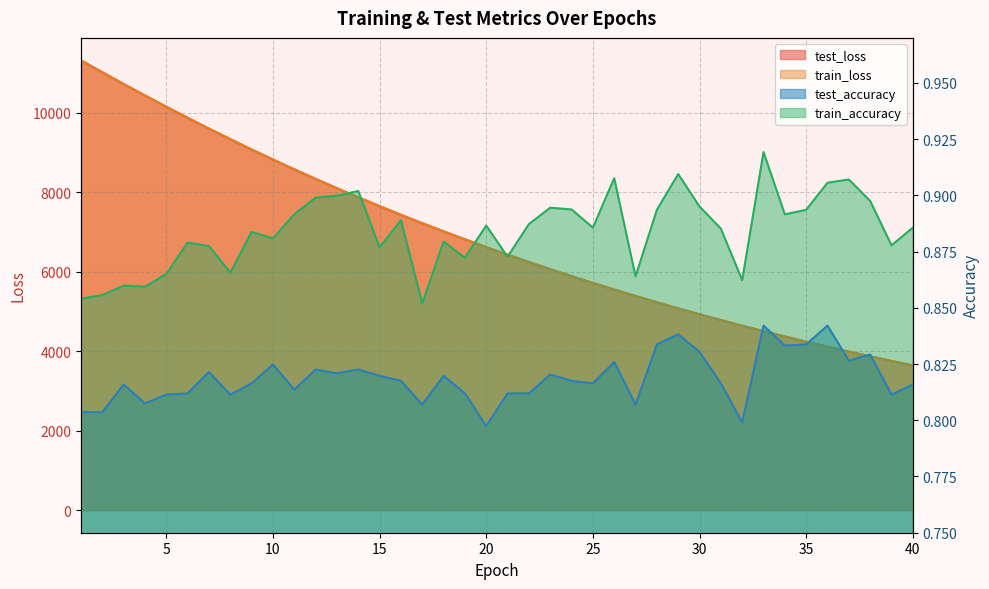

Reading right to left, extract all data points from this chart.

test_loss: 40=3642.7	39=3756.0	38=3872.1	37=3991.7	36=4115.0	35=4241.7	34=4371.9	33=4505.3	32=4642.6	31=4784.6	30=4929.6	29=5078.4	28=5232.3	27=5390.8	26=5551.3	25=5718.2	24=5888.9	23=6064.3	22=6244.7	21=6430.8	20=6619.5	19=6815.8	18=7016.2	17=7221.0	16=7433.2	15=7650.8	14=7872.7	13=8101.4	12=8335.8	11=8576.5	10=8823.6	9=9075.6	8=9336.8	7=9601.3	6=9873.0	5=10151.3	4=10434.8	3=10722.8	2=11020.1	1=11318.0
train_loss: 40=3642.0	39=3755.3	38=3871.5	37=3991.2	36=4114.4	35=4241.1	34=4371.2	33=4504.8	32=4642.3	31=4783.8	30=4928.9	29=5077.9	28=5231.5	27=5389.7	26=5550.8	25=5717.5	24=5888.0	23=6063.5	22=6243.9	21=6429.5	20=6618.8	19=6814.7	18=7015.2	17=7220.4	16=7432.2	15=7649.6	14=7871.9	13=8100.6	12=8335.0	11=8575.6	10=8822.5	9=9074.8	8=9335.4	7=9600.0	6=9871.9	5=10149.9	4=10433.1	3=10721.5	2=11017.3	1=11313.4
test_accuracy: 40=0.8	39=0.8	38=0.8	37=0.8	36=0.8	35=0.8	34=0.8	33=0.8	32=0.8	31=0.8	30=0.8	29=0.8	28=0.8	27=0.8	26=0.8	25=0.8	24=0.8	23=0.8	22=0.8	21=0.8	20=0.8	19=0.8	18=0.8	17=0.8	16=0.8	15=0.8	14=0.8	13=0.8	12=0.8	11=0.8	10=0.8	9=0.8	8=0.8	7=0.8	6=0.8	5=0.8	4=0.8	3=0.8	2=0.8	1=0.8
train_accuracy: 40=0.9	39=0.9	38=0.9	37=0.9	36=0.9	35=0.9	34=0.9	33=0.9	32=0.9	31=0.9	30=0.9	29=0.9	28=0.9	27=0.9	26=0.9	25=0.9	24=0.9	23=0.9	22=0.9	21=0.9	20=0.9	19=0.9	18=0.9	17=0.9	16=0.9	15=0.9	14=0.9	13=0.9	12=0.9	11=0.9	10=0.9	9=0.9	8=0.9	7=0.9	6=0.9	5=0.9	4=0.9	3=0.9	2=0.9	1=0.9